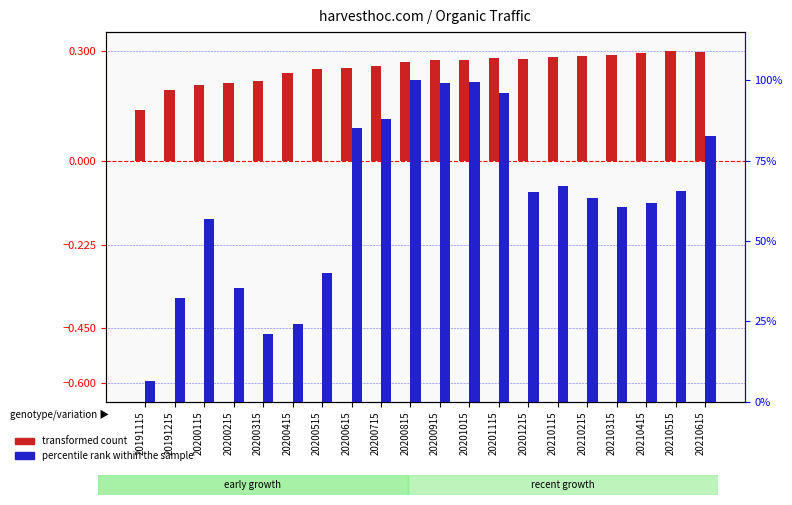

List the labels in order of percentile rank within the sample value, largest first.

20200815, 20201015, 20200915, 20201115, 20200715, 20200615, 20210615, 20210115, 20210515, 20201215, 20210215, 20210415, 20210315, 20200115, 20200515, 20200215, 20191215, 20200415, 20200315, 20191115